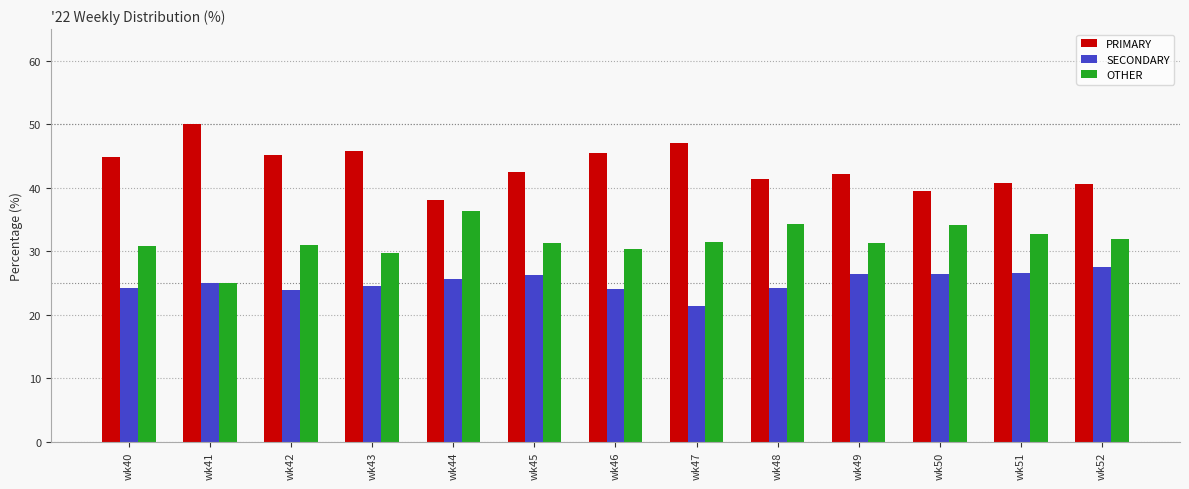

What is the difference between the maximum and second lowest values in the OTHER series?

6.7